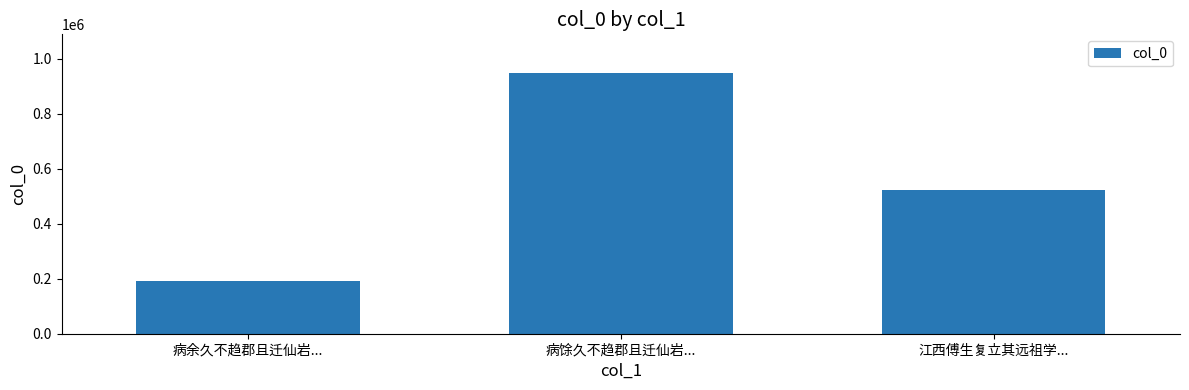

List the labels in order of value, largest first.

病馀久不趋郡且迁仙岩..., 江西傅生复立其远祖学..., 病余久不趋郡且迁仙岩...